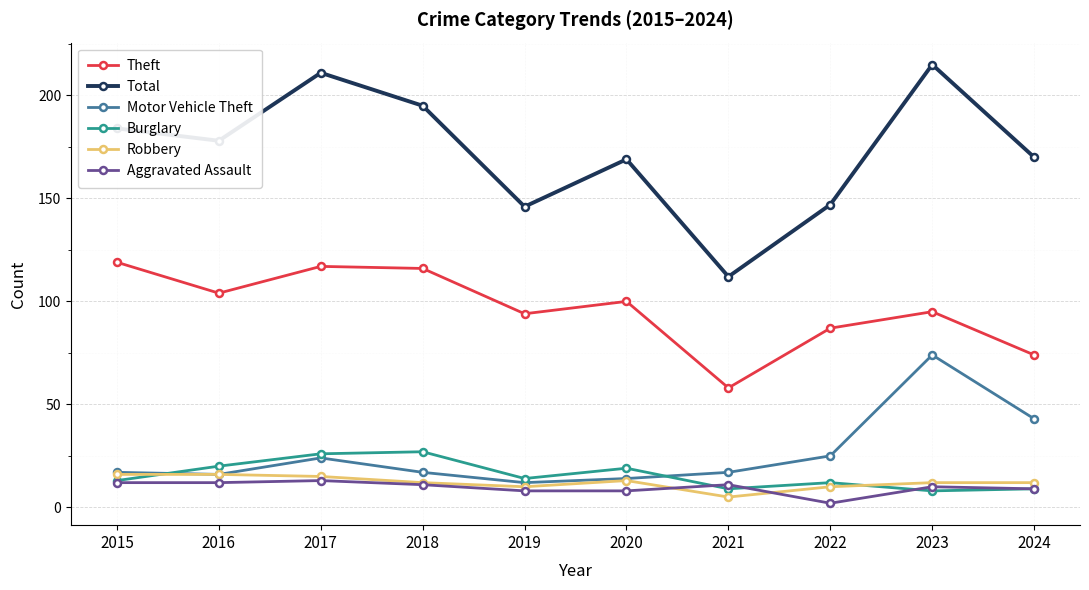

Which series has the widest spread of values?

Total